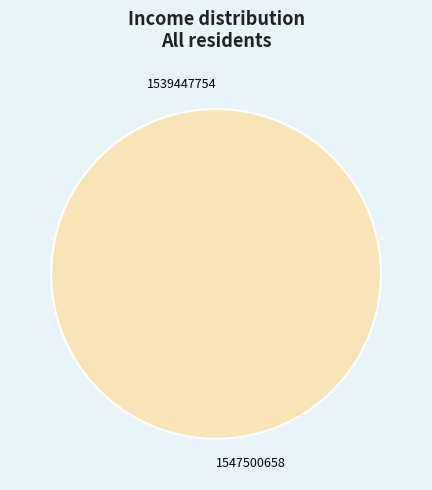

How many segments does this pie chart have?

2